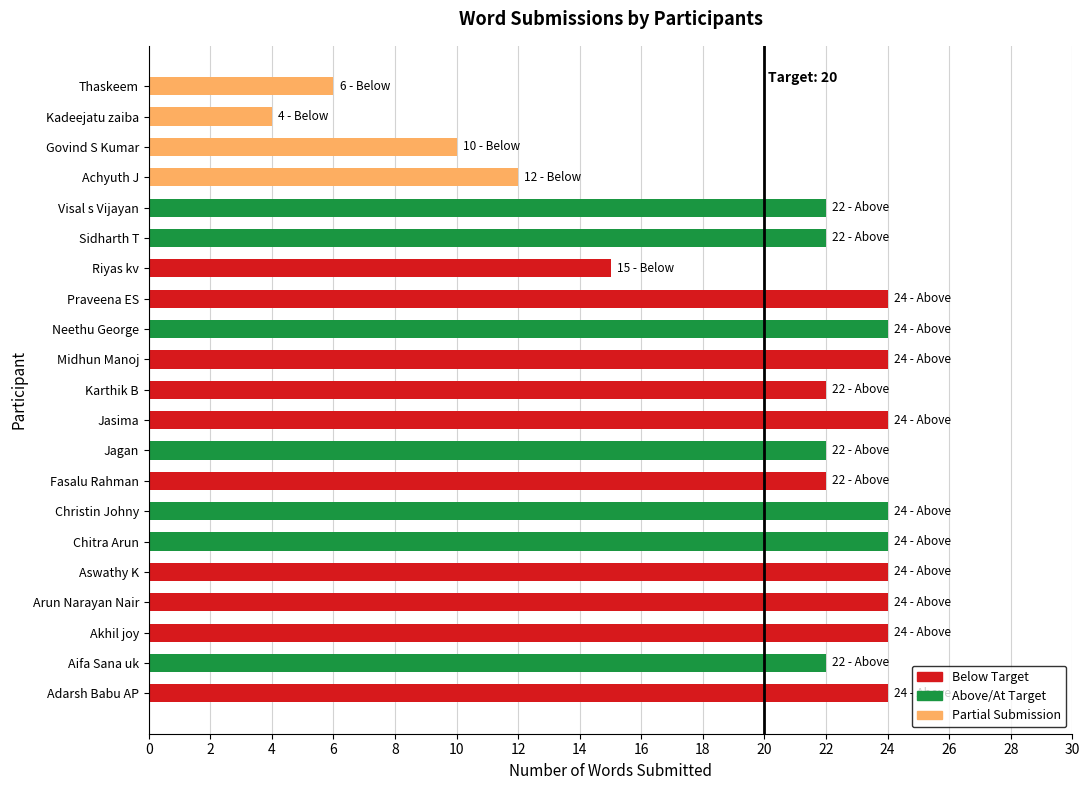

What is the difference between the maximum and second lowest values?

18